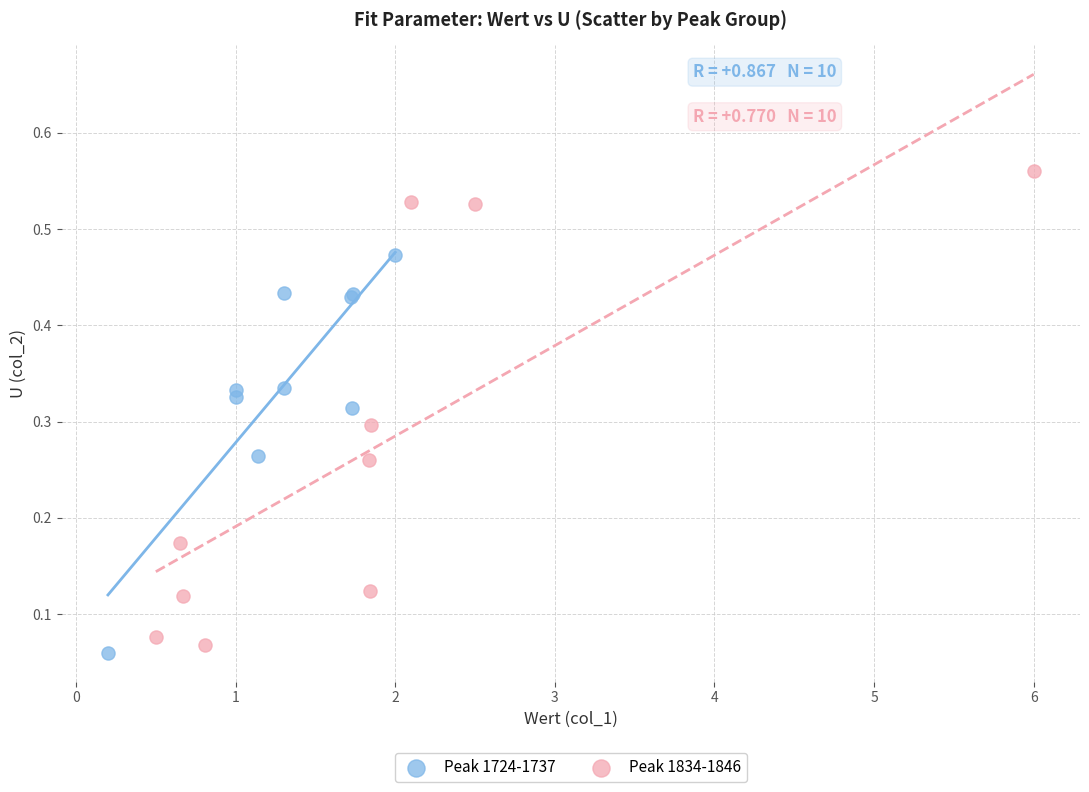

Which series contains the highest Y value?

Peak 1834-1846